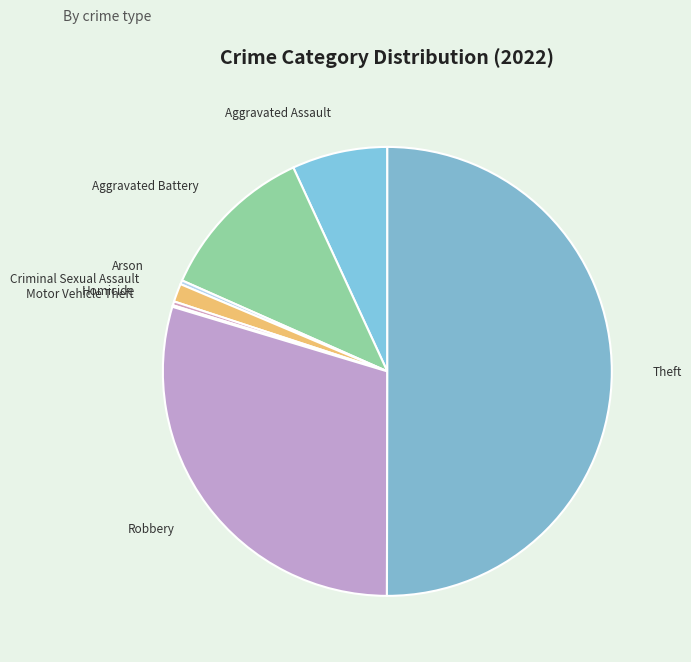

Do Homicide and Criminal Sexual Assault together represent more than half of the pie?

No